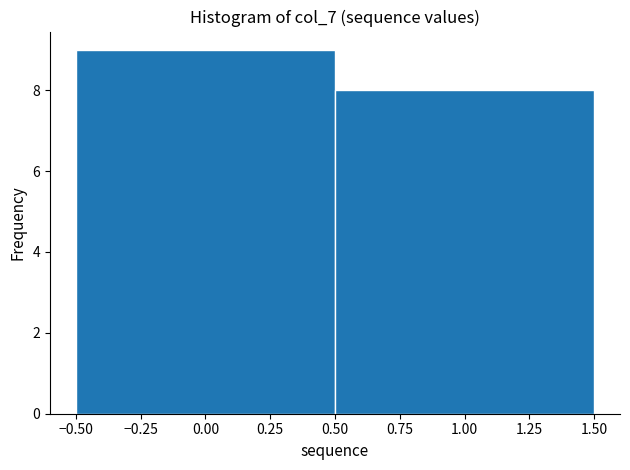

Reading left to right, transcribe this chart: for each bar, give the range it covers on the x-axis and its height. The values are not printed on the chart, so give them approximately, as read against the axis.

-0.50 to 0.50: 9
0.50 to 1.50: 8